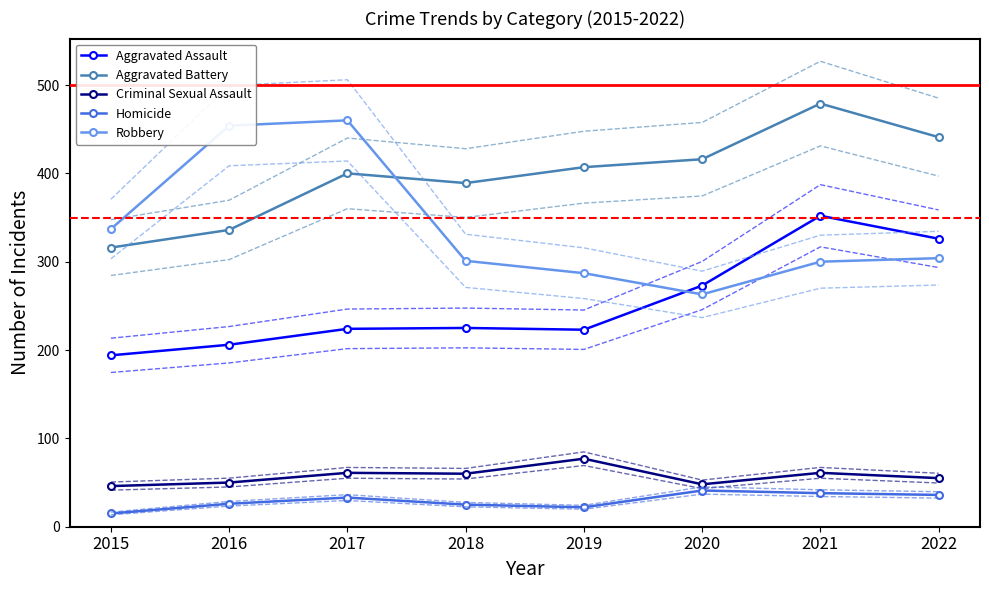

Rank the series by their maximum value, from lowest to highest.

Homicide, Criminal Sexual Assault, Aggravated Assault, Robbery, Aggravated Battery